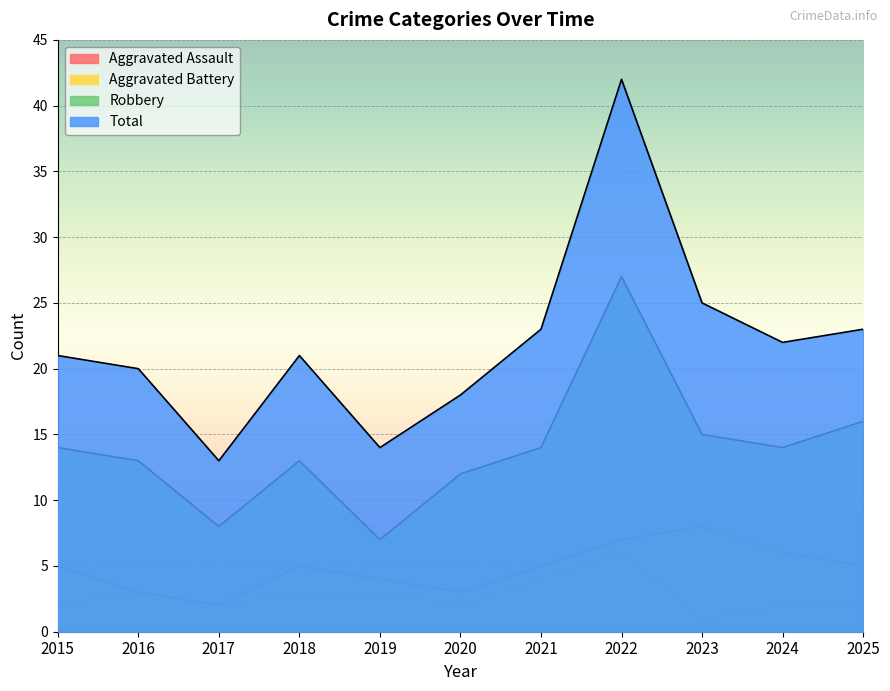

Which category has the highest value in the Total series?

2022